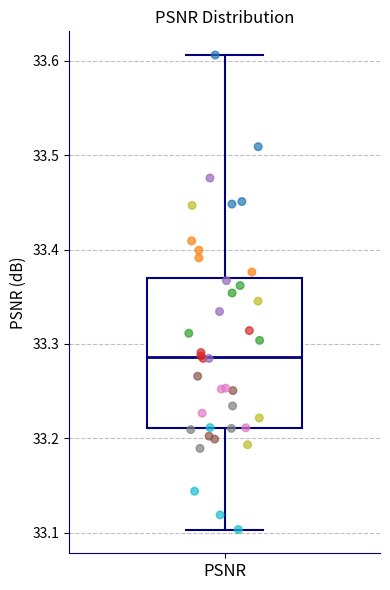

Read this box plot against the y-axis: the position of the median line, the range covered by the box, and the ends of both whiskers. The values are not printed on the chart, so give them approximately, as read against the axis.

median 33.29, box 33.21 to 33.37, whiskers 33.10 to 33.61